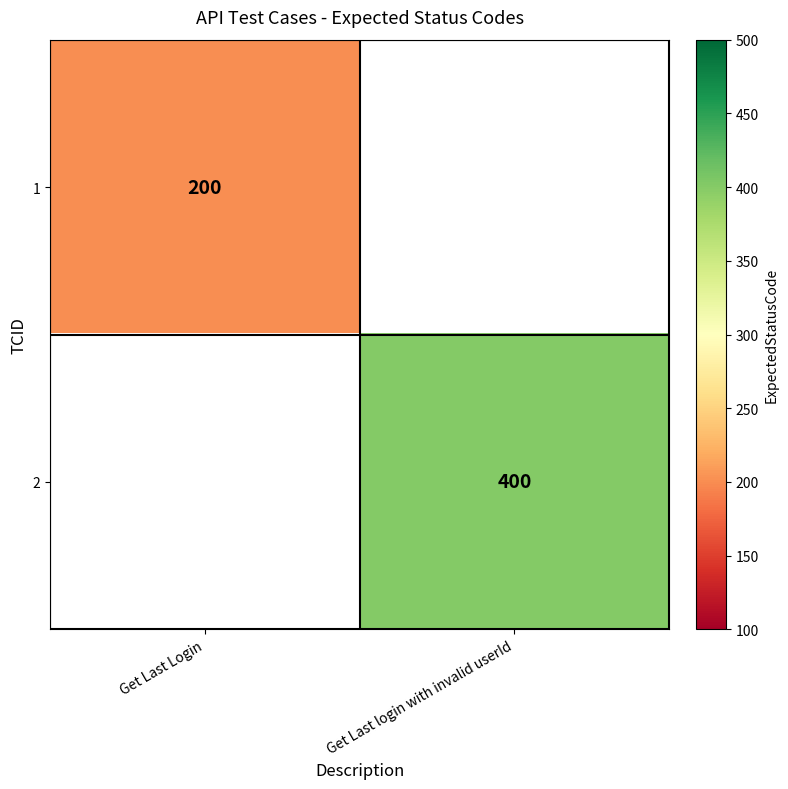

True or false: 1 has a value of 122 at Get Last Login.

False